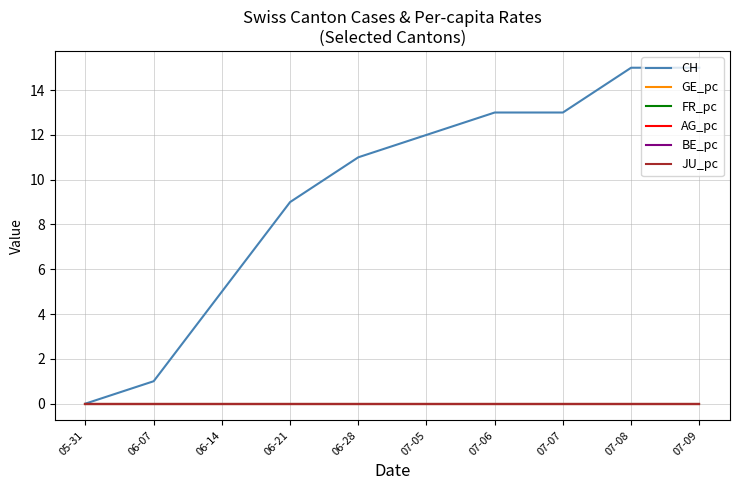

Which has a higher value, 07-06 or 07-08?

07-08